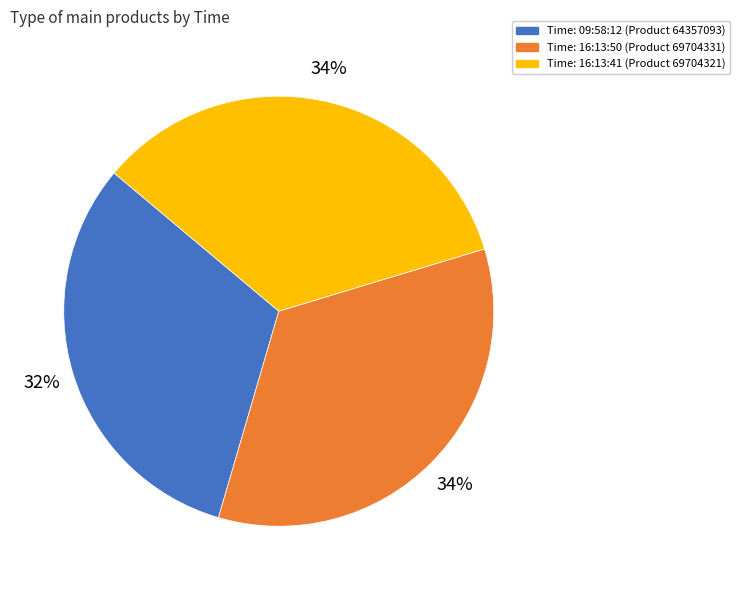

To the nearest percent, what is the average slice percentage?

33%